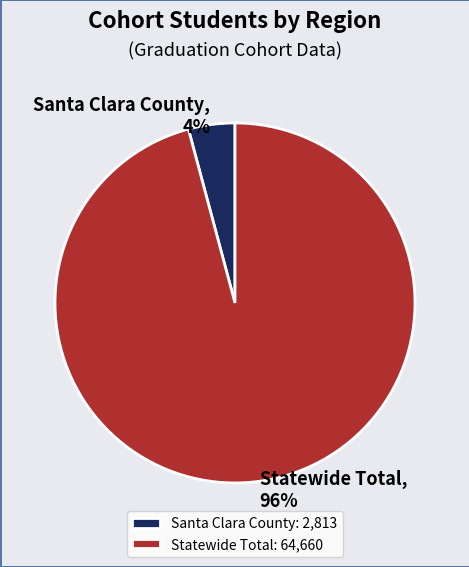

Is there a majority slice in this chart?

Yes